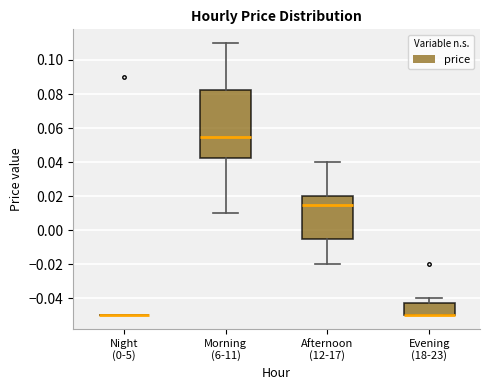

Comparing the boxes themselves (not the whiskers), which one is the tallest?

Morning (6-11)